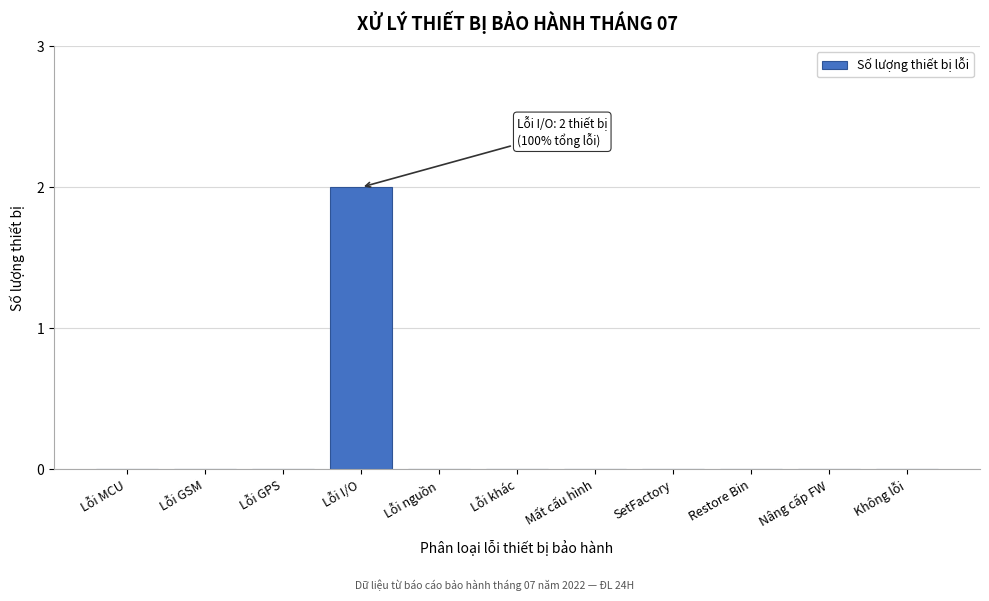

Reading left to right, what are all the values shown in this chart?

Lỗi MCU=0	Lỗi GSM=0	Lỗi GPS=0	Lỗi I/O=2	Lỗi nguồn=0	Lỗi khác=0	Mất cấu hình=0	SetFactory=0	Restore Bin=0	Nâng cấp FW=0	Không lỗi=0